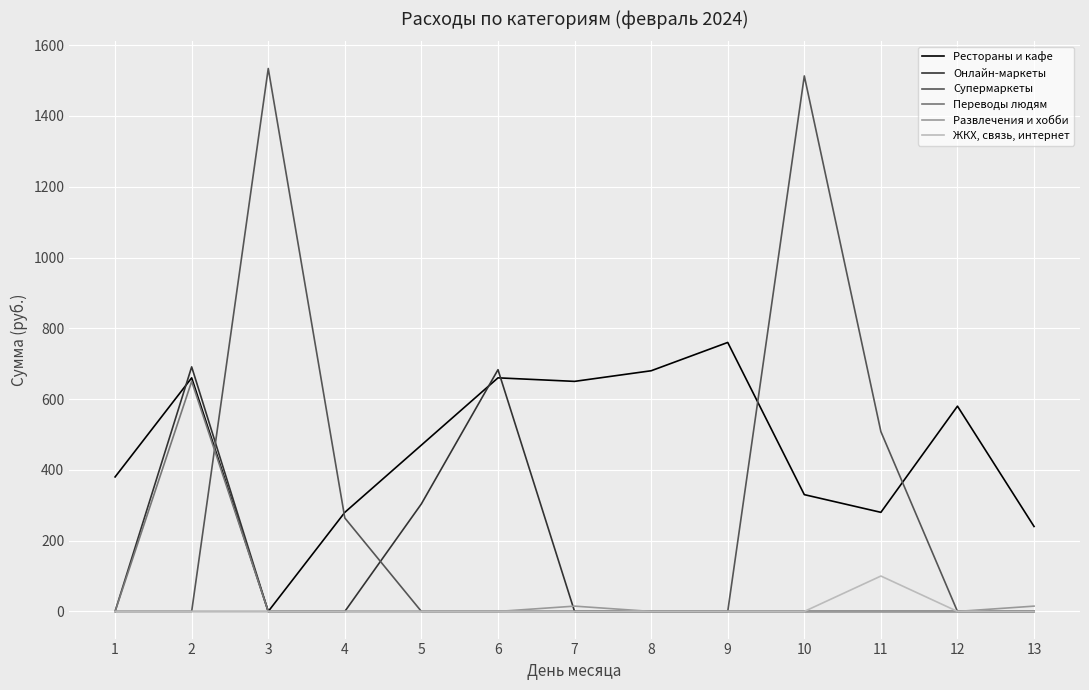

Which series changed the most between 7 and 9?

Рестораны и кафе